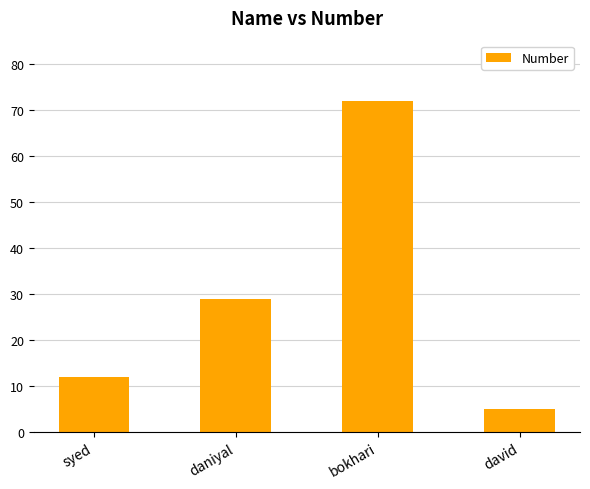

Which label corresponds to the largest value in the chart?

bokhari